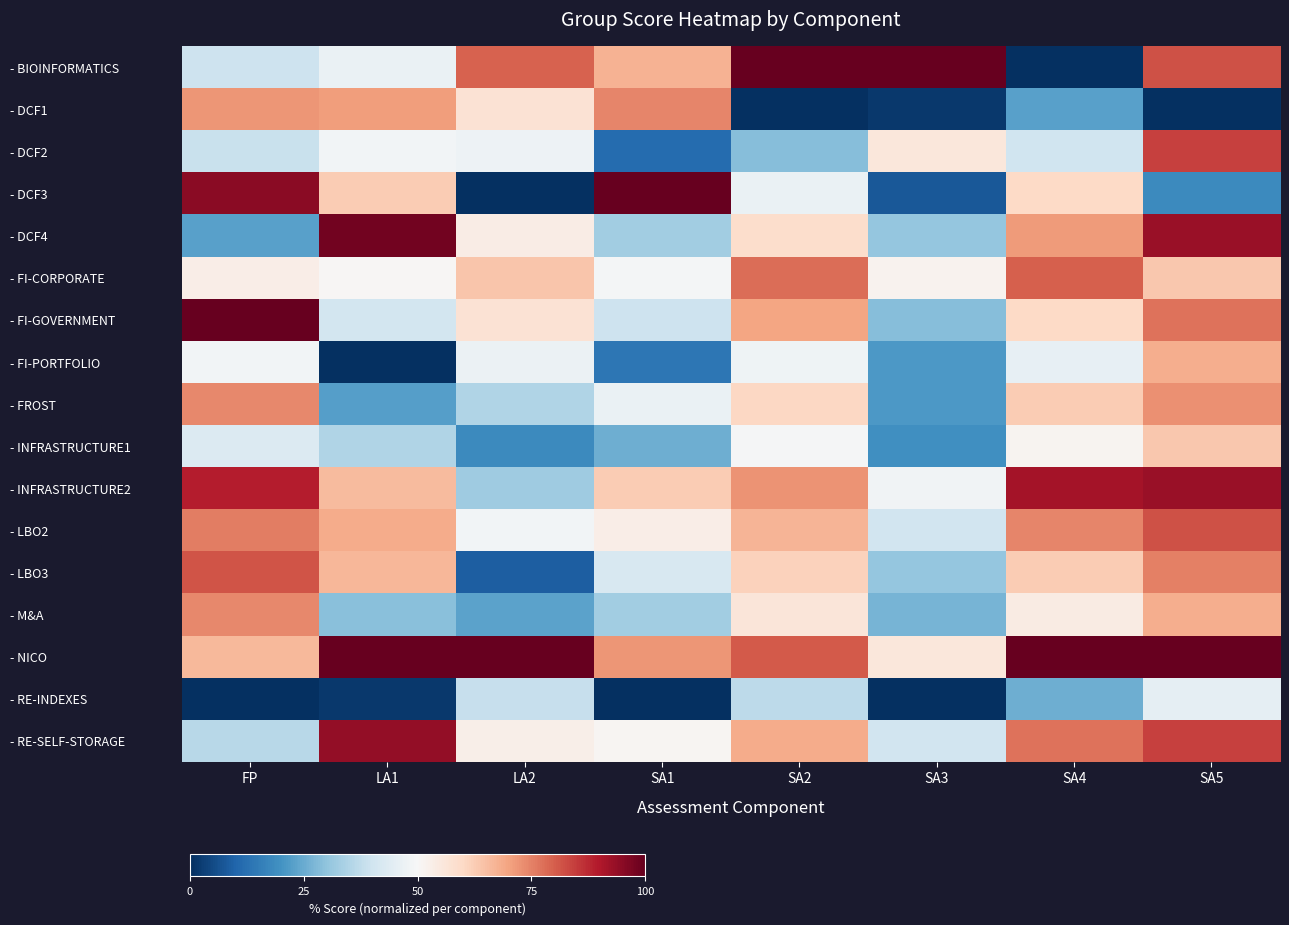

At how many categories does at least one series exceed 16?

8